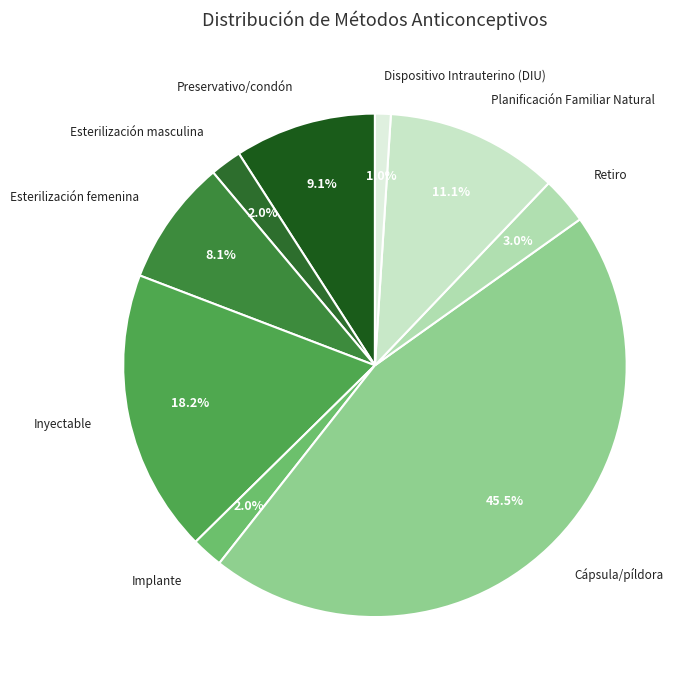

Between Retiro and Planificación Familiar Natural, which is larger?

Planificación Familiar Natural